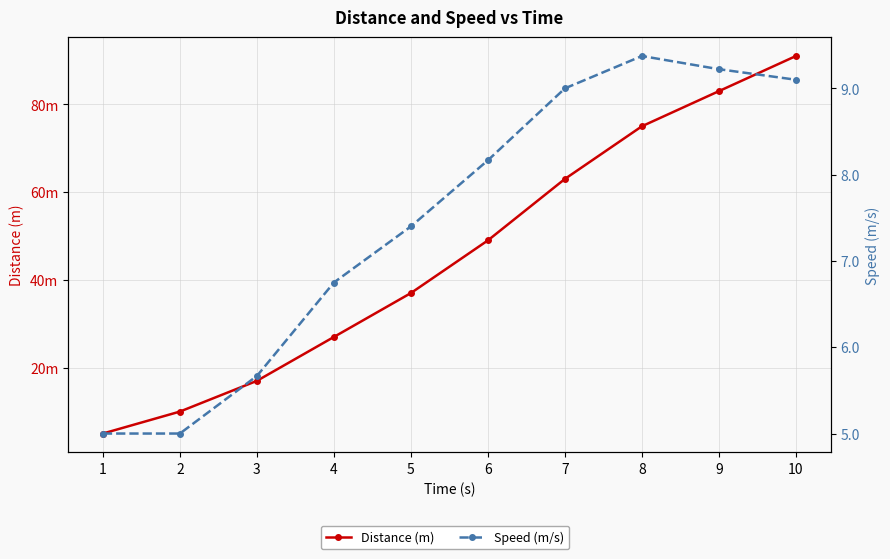

True or false: Speed (m/s) and Distance (m) intersect in this chart.

False